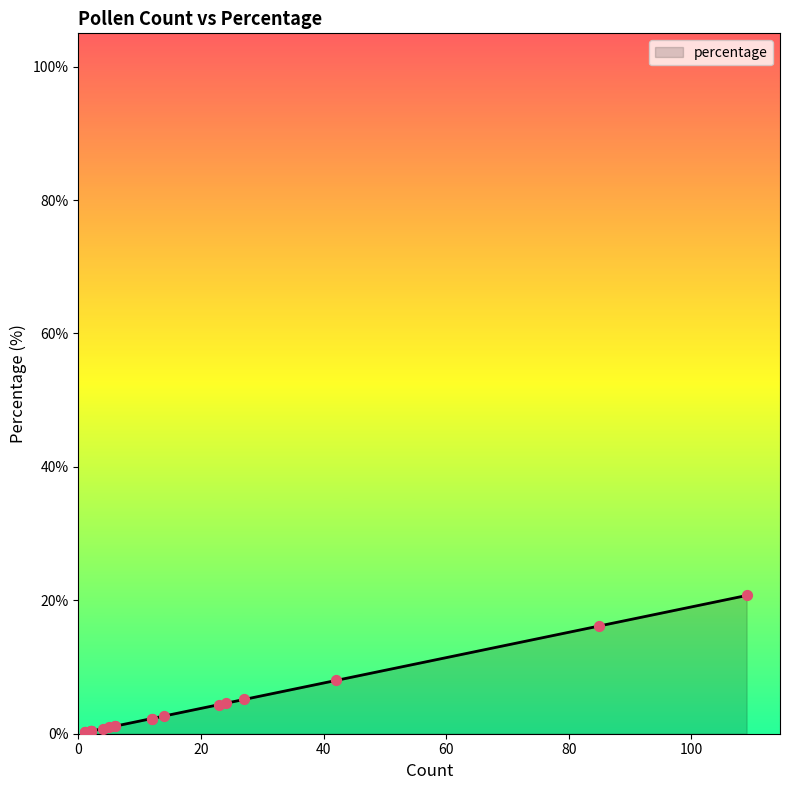

Between 12 and 2, which is larger?

12